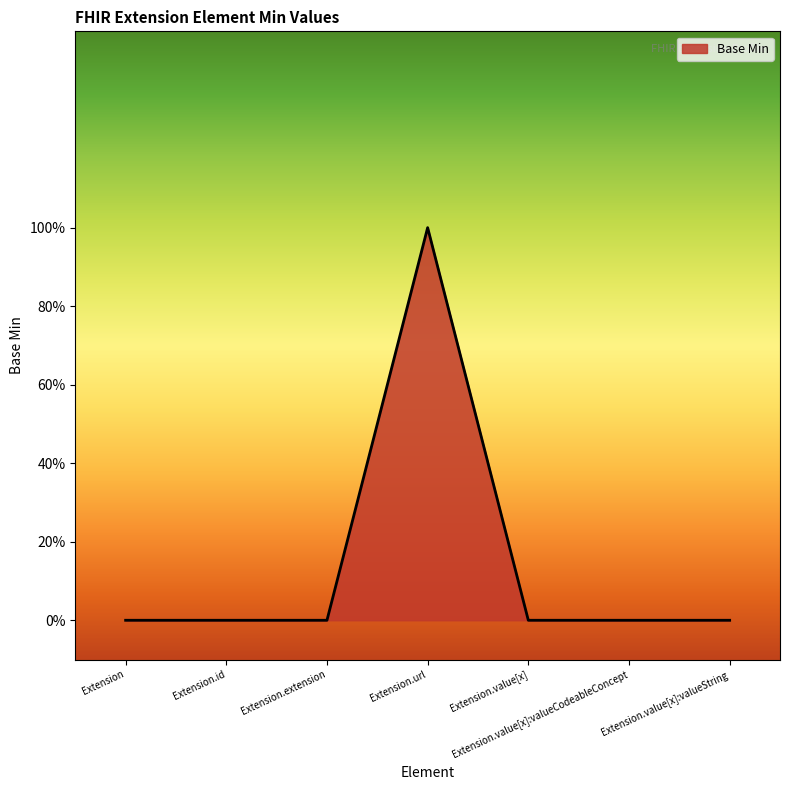

How many values are between 0 and 1?

7